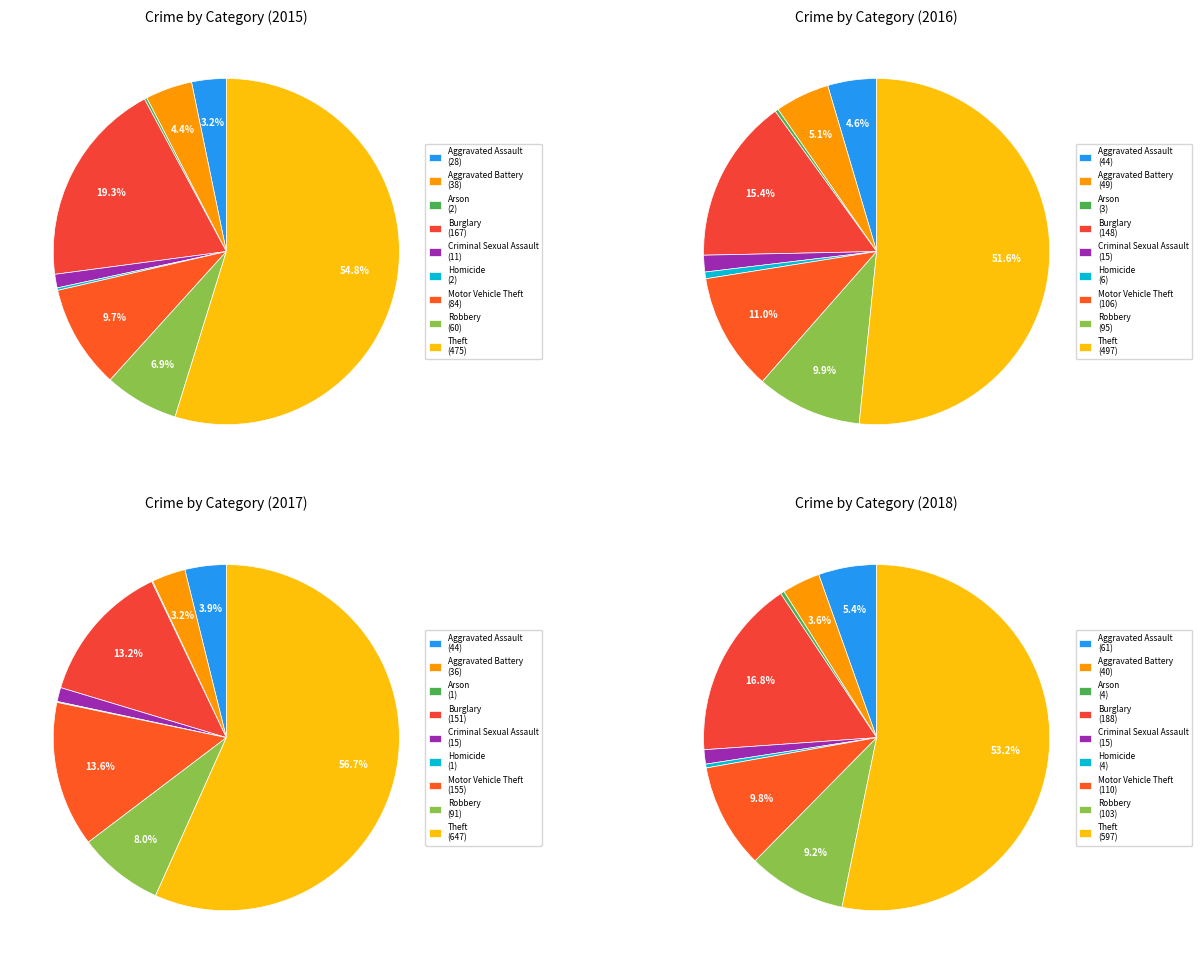

To the nearest percent, what is the difference between the largest and smallest slice percentages?

55%